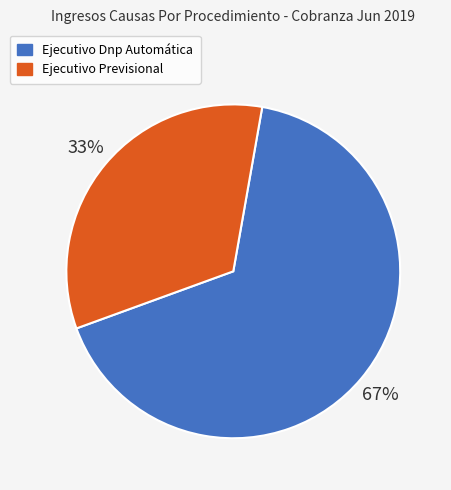

To the nearest percent, what portion does Ejecutivo Previsional represent?

33%